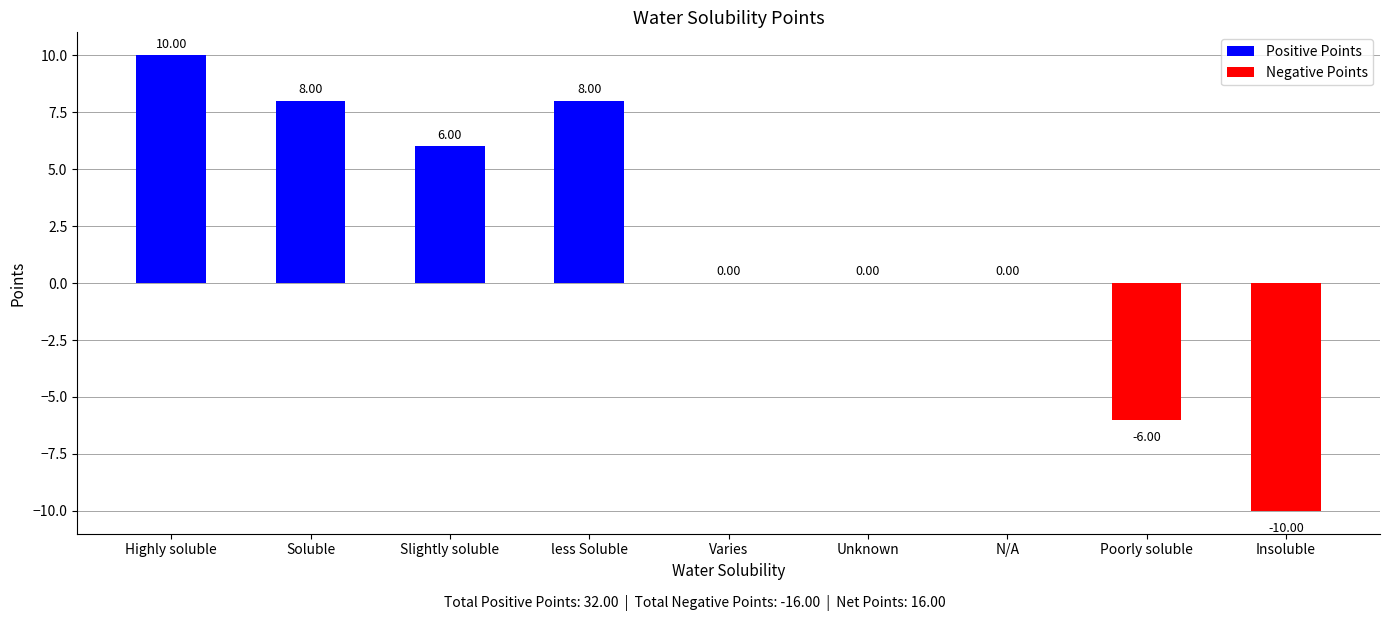

True or false: the data shows 4 at Slightly soluble.

False